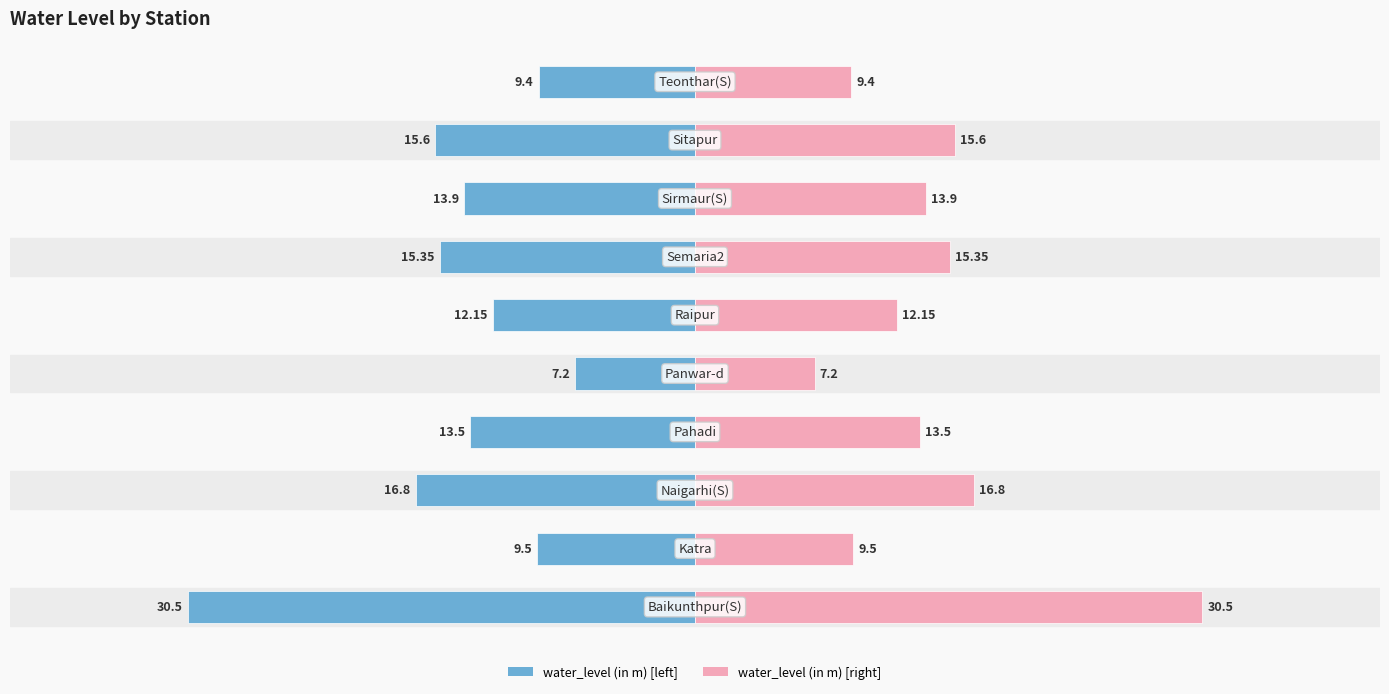

List the series in order of their overall mean, highest first.

water_level (in m) [right], water_level (in m) [left]